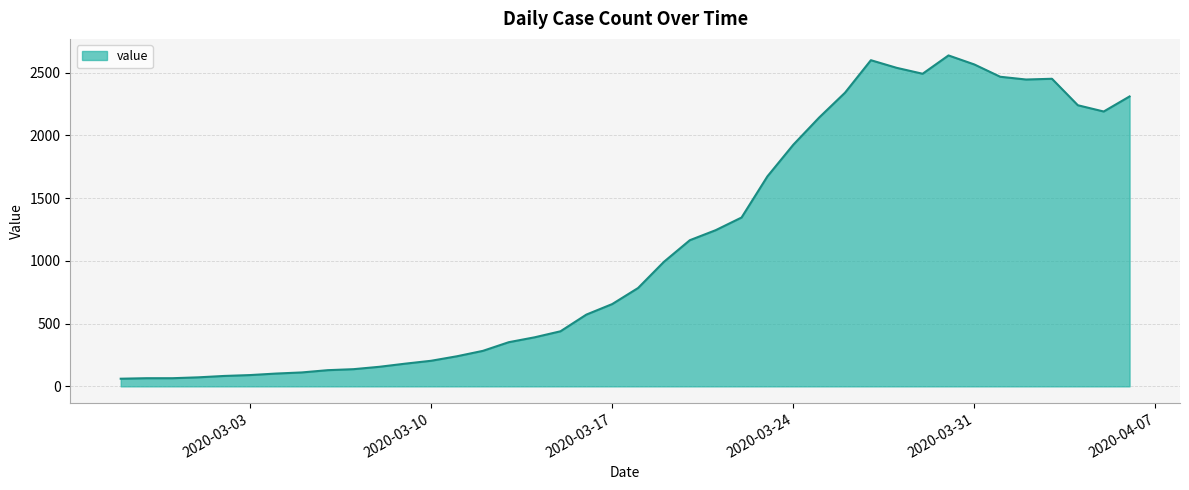

What is the minimum value shown in the chart?

61